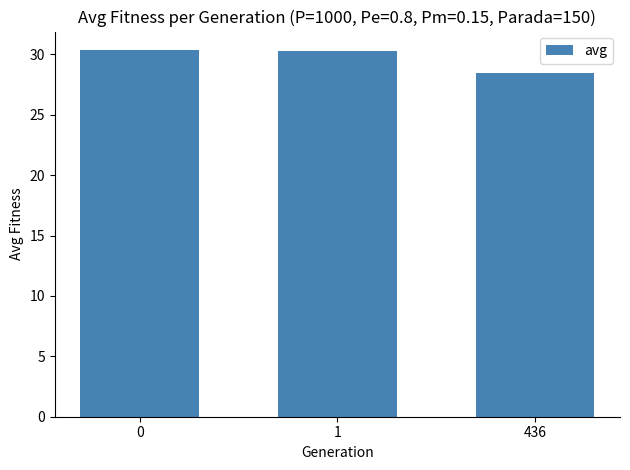

Is it true that the value at 436 is 18.7?

False